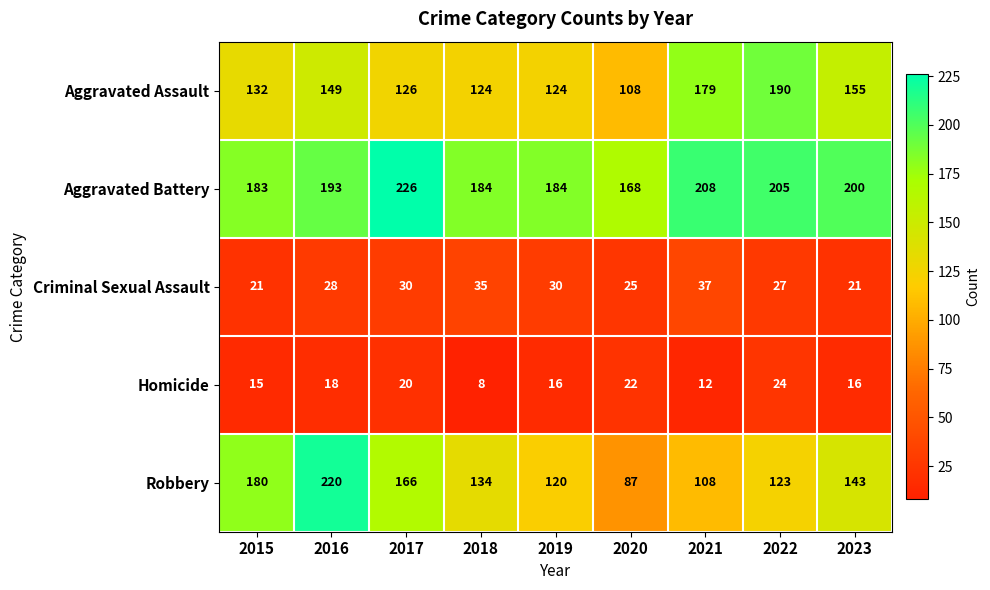

Which series changed the most between 2015 and 2023?

Robbery